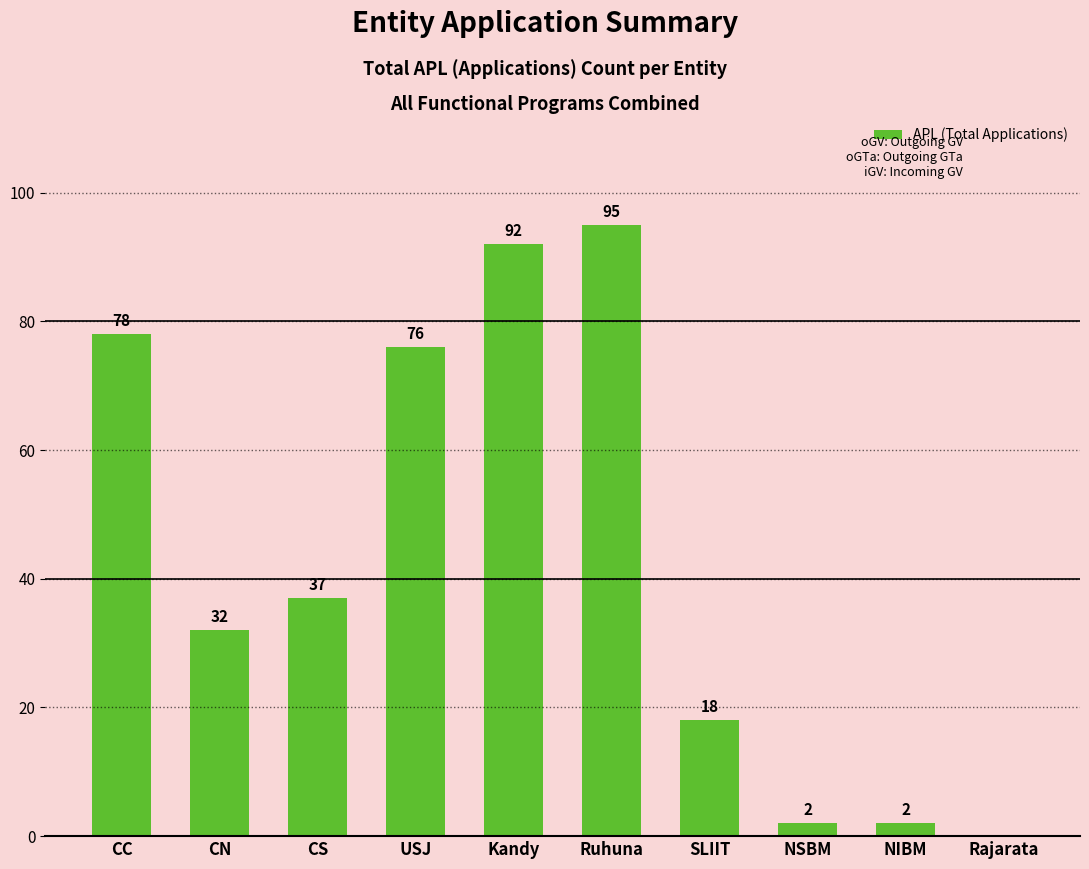

What is the average value?

43